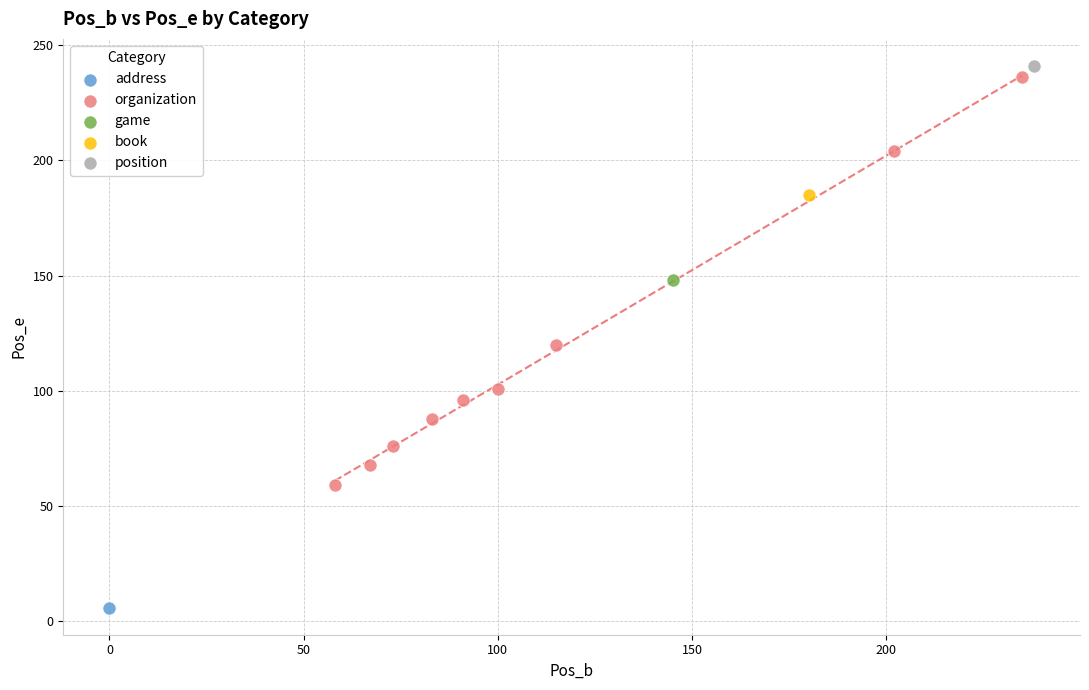

What are all the series names shown in the legend?

address, organization, game, book, position